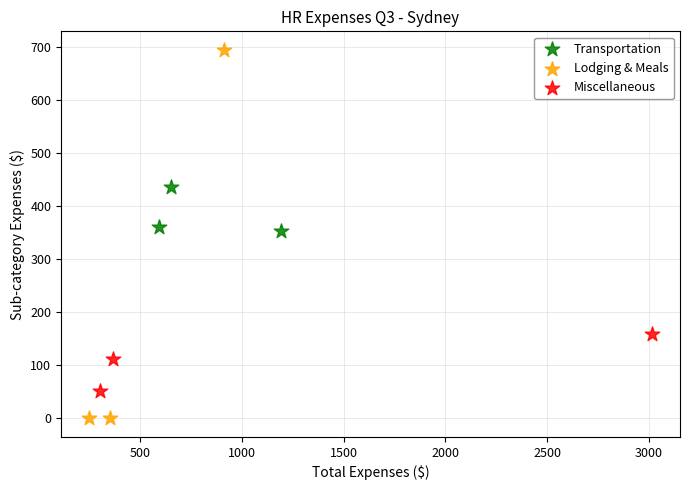

Which series reaches the maximum Y coordinate?

Lodging & Meals